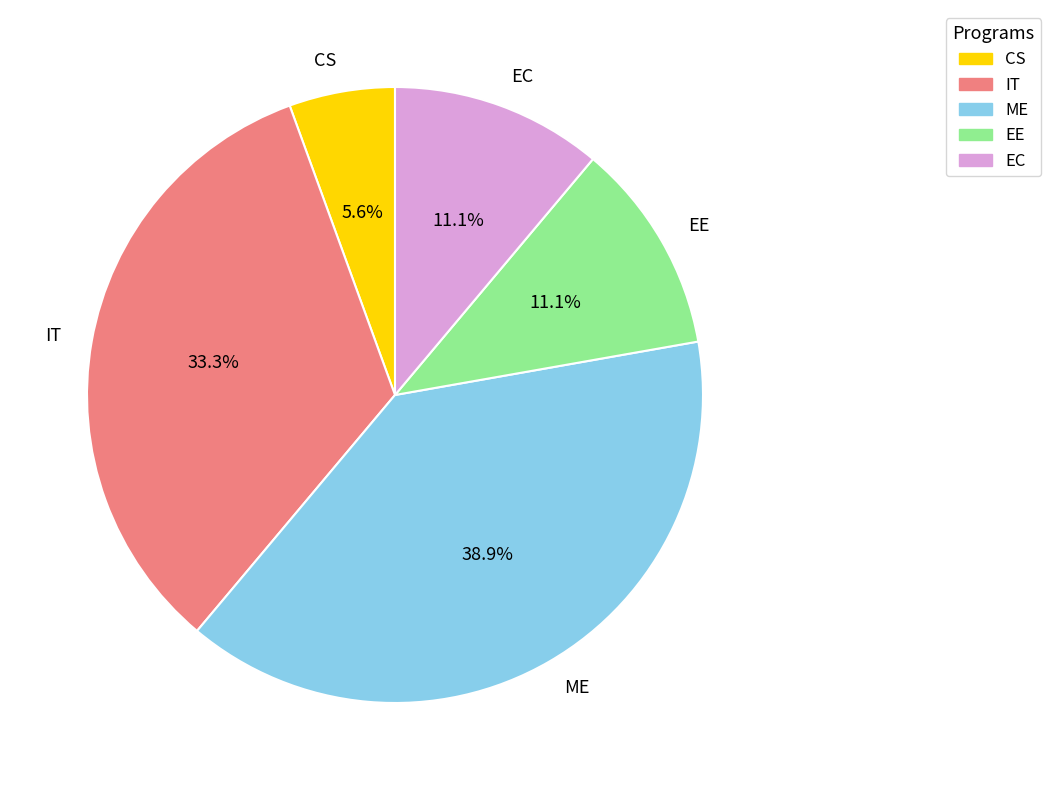

What percentage is NOT represented by CS?

94.4%